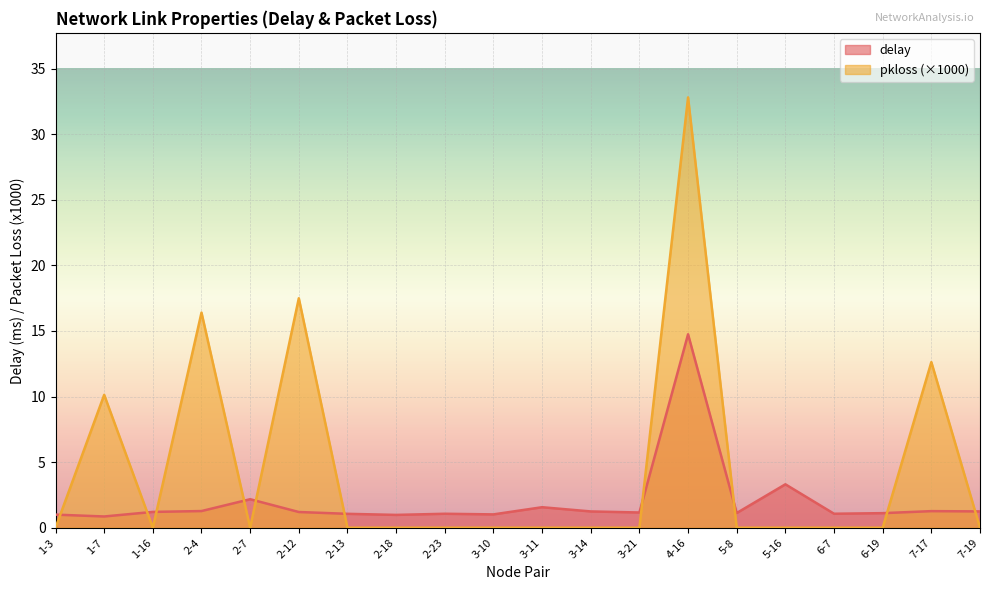

Which series has the widest spread of values?

pkloss (×1000)